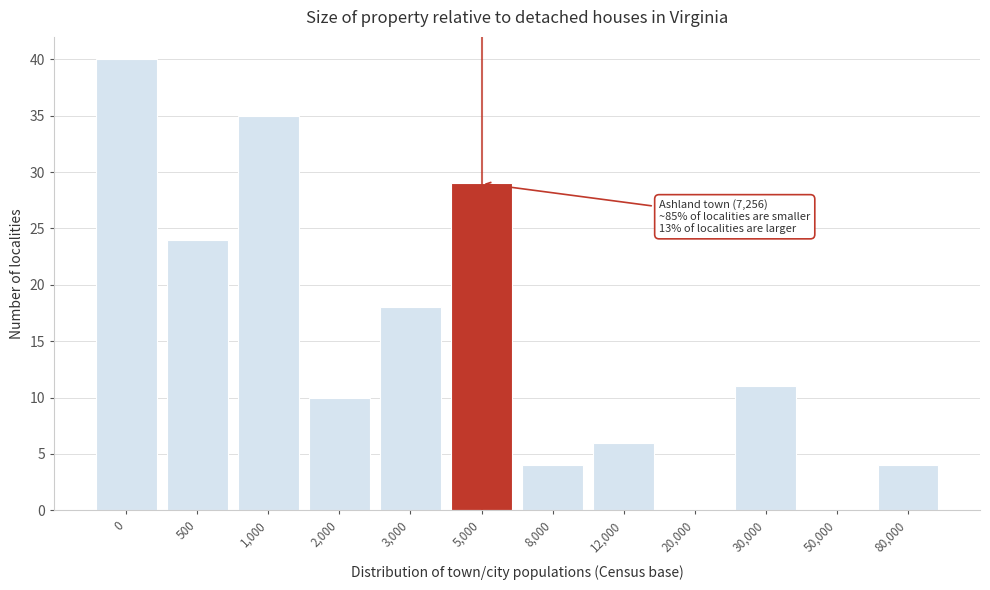

Reading left to right, transcribe all the data shown in this chart.

0=40	500=24	1,000=35	2,000=10	3,000=18	5,000=29	8,000=4	12,000=6	20,000=0	30,000=11	50,000=0	80,000=4